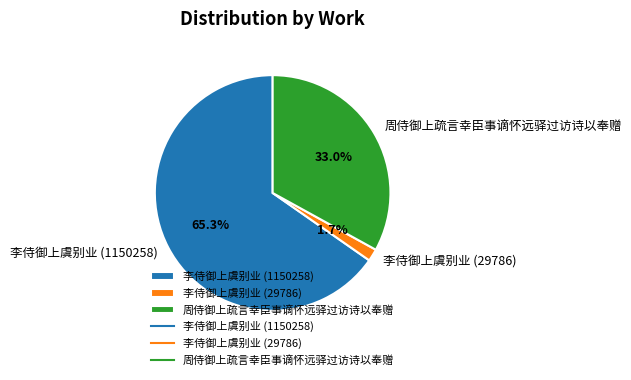

To the nearest percent, what is the combined percentage of 李侍御上虞别业 (29786) and 李侍御上虞别业 (1150258)?

67%